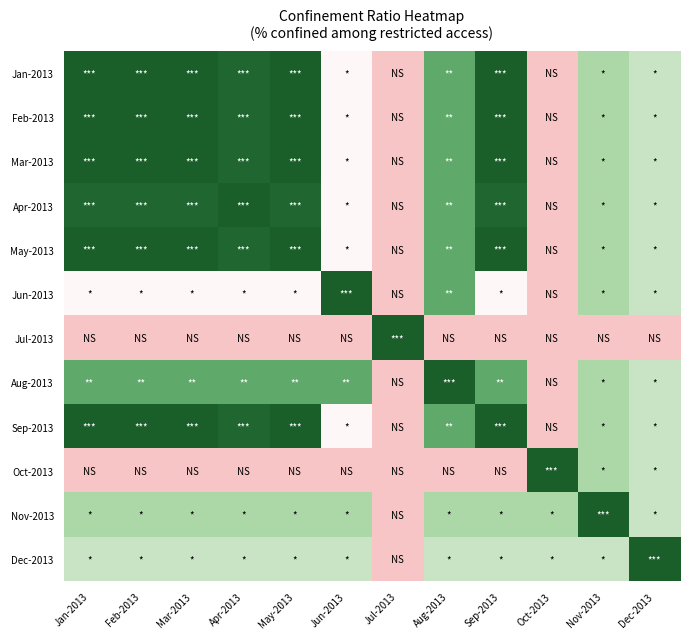

What is the spread (max minus min) of values at Sep-2013?

1.0